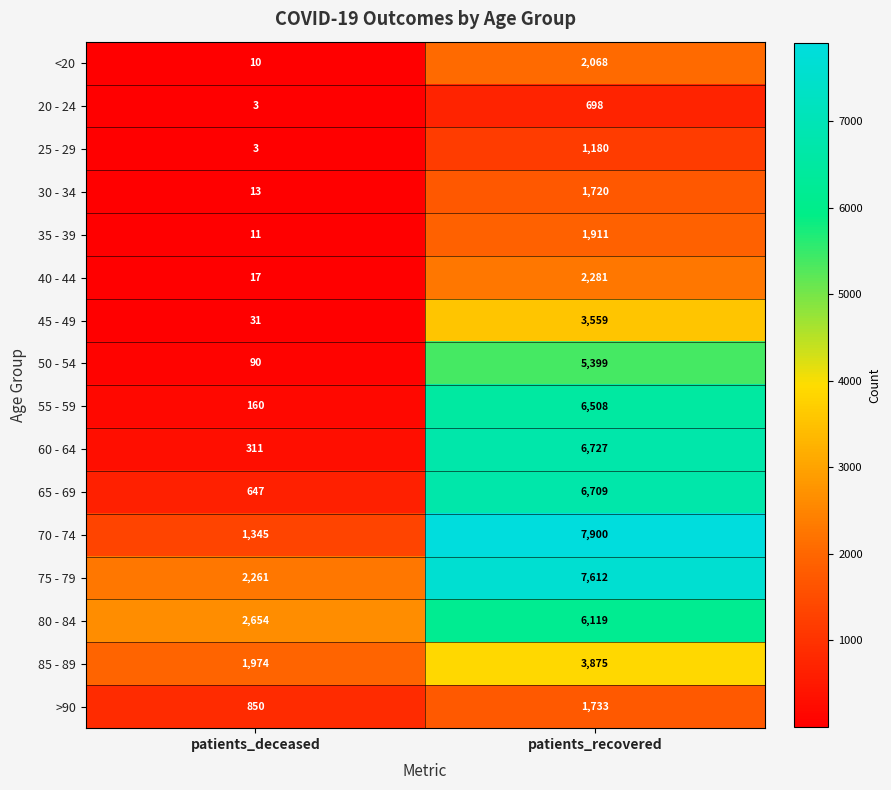

Which category has the highest value in the 85 - 89 series?

patients_recovered